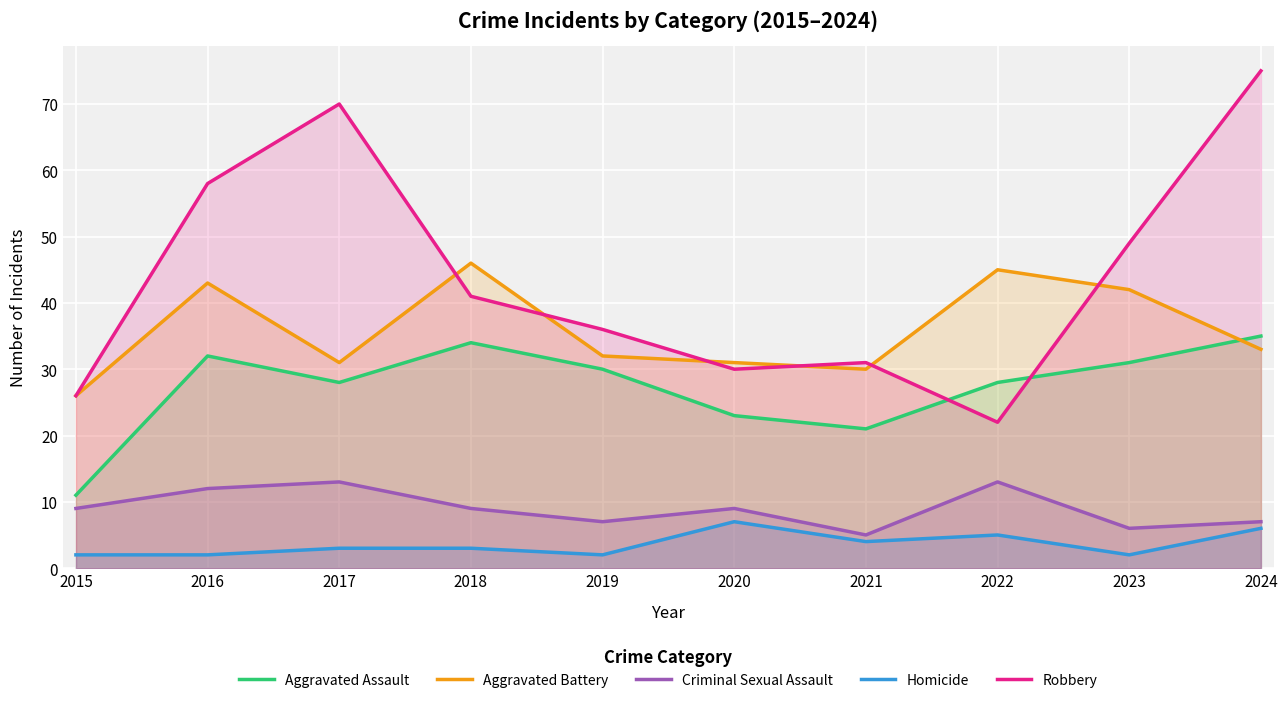

True or false: Homicide has more than 2 interior local peaks.

False